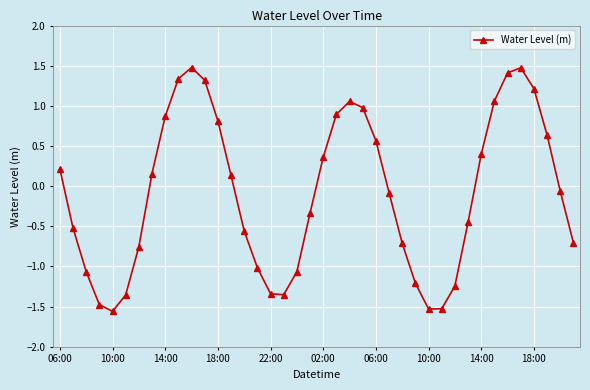

What is the sum of all values?

-3.5